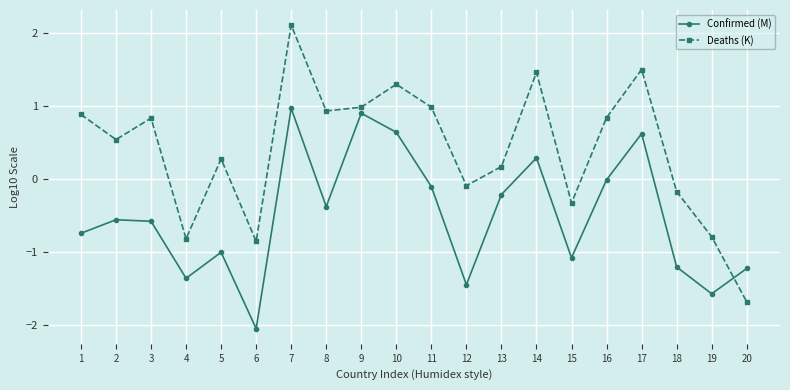

Which series has the widest spread of values?

Deaths (K)